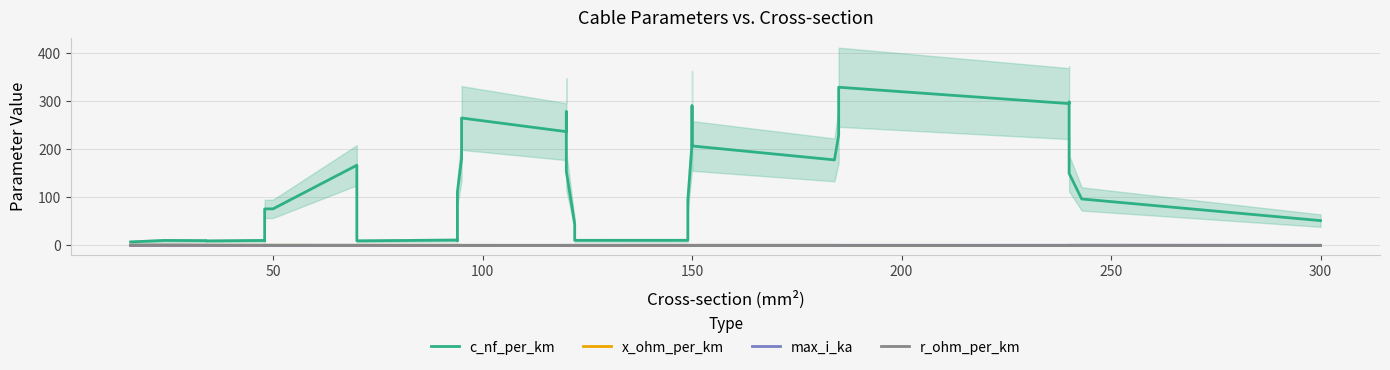

True or false: r_ohm_per_km and c_nf_per_km cross at least once.

False